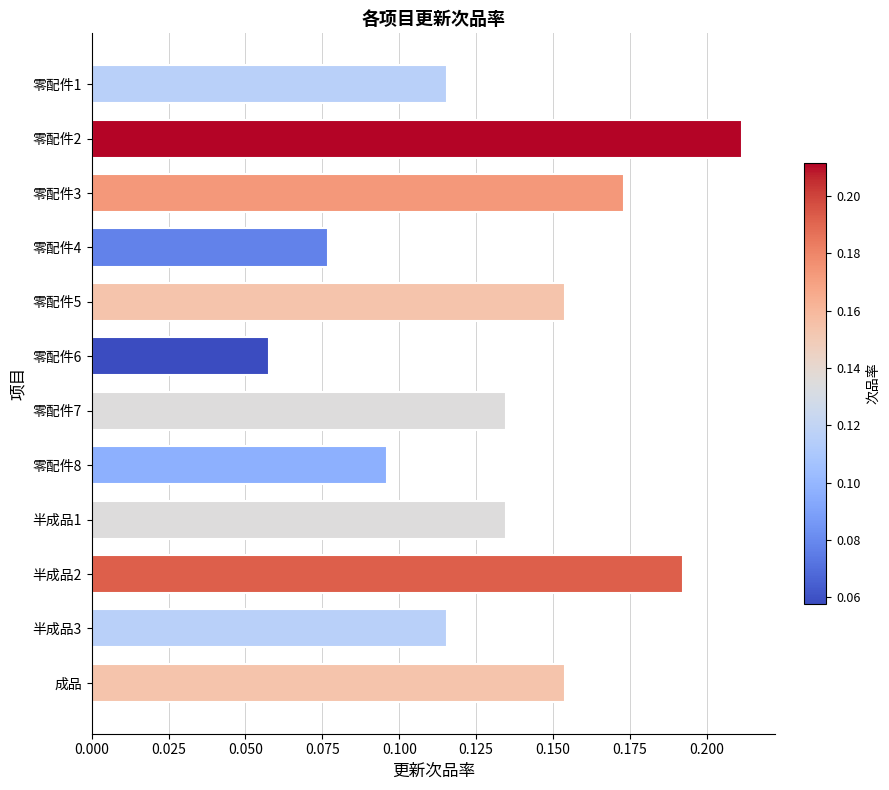

What position from the bottom is 零配件8?

5